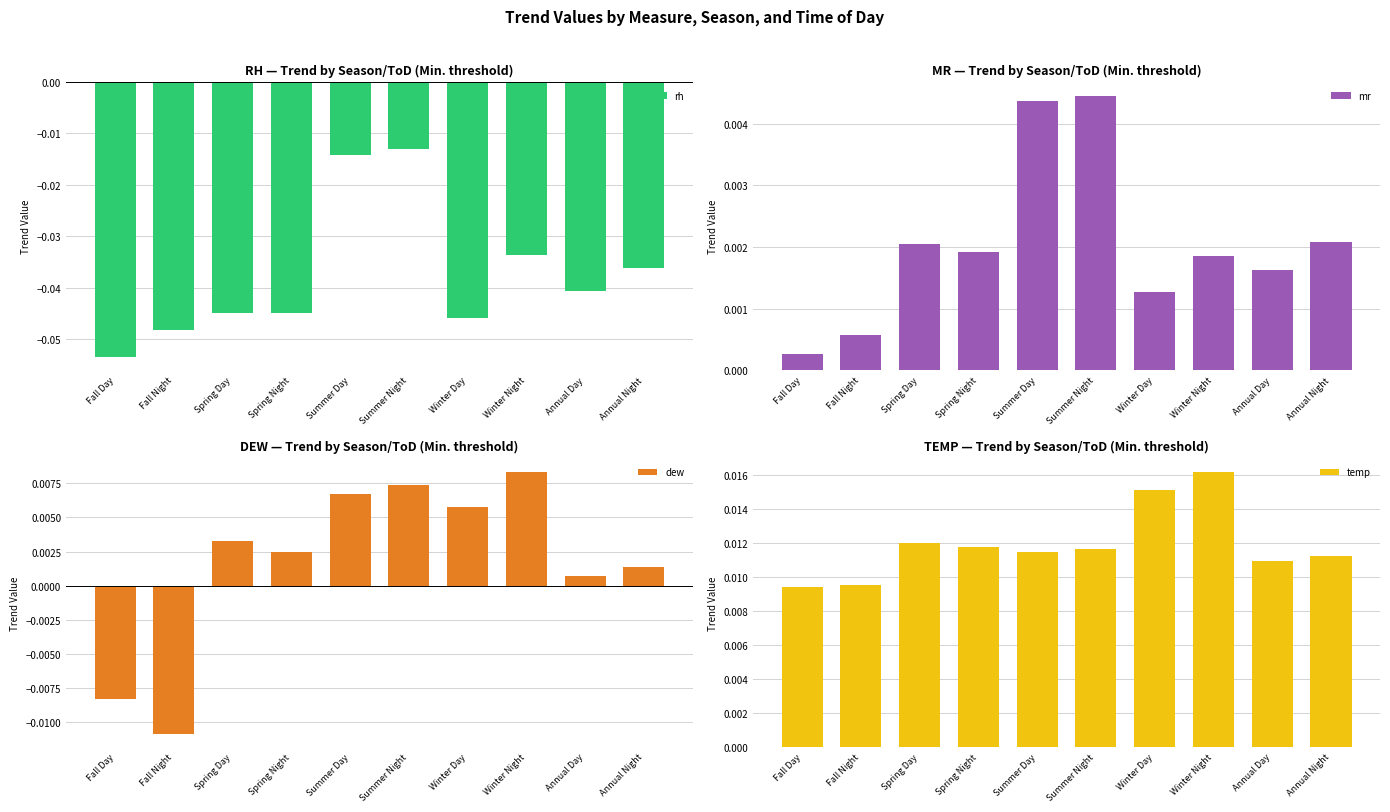

List the labels in order of dew value, smallest first.

Fall Night, Fall Day, Annual Day, Annual Night, Spring Night, Spring Day, Winter Day, Summer Day, Summer Night, Winter Night